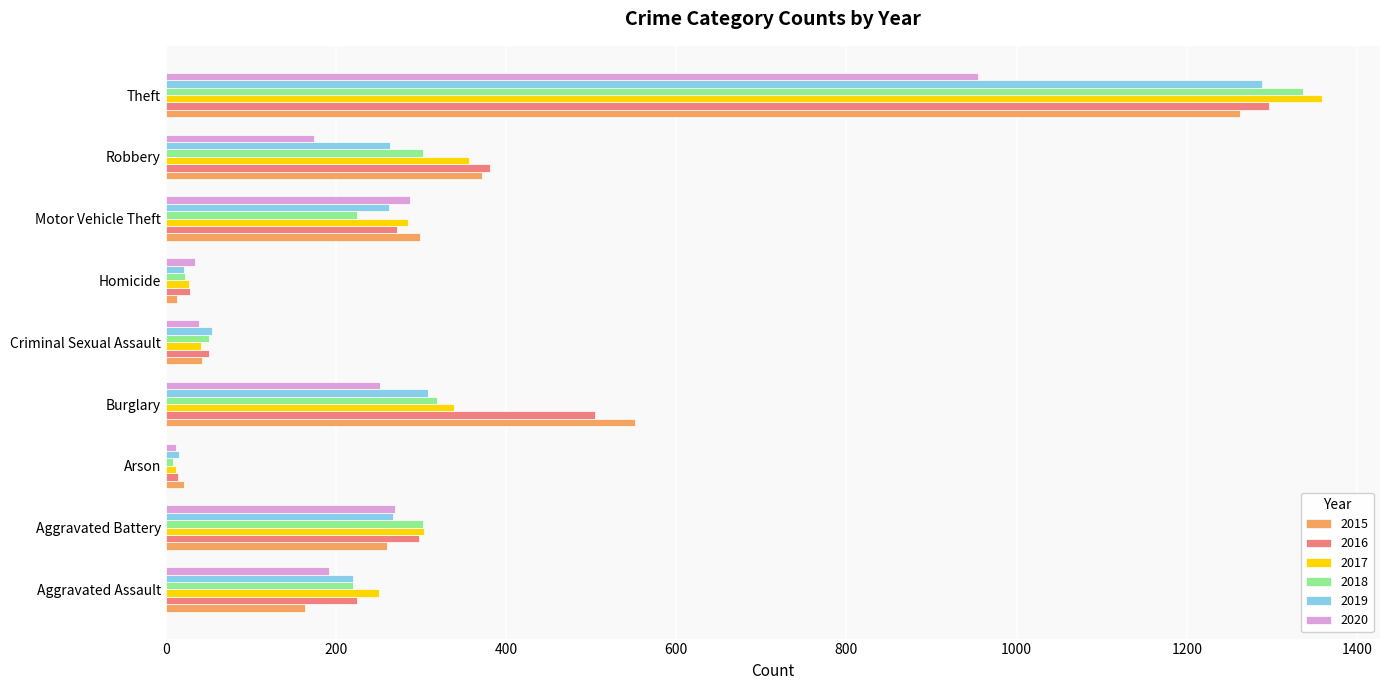

Is it true that 2016 equals 505 at Burglary?

True